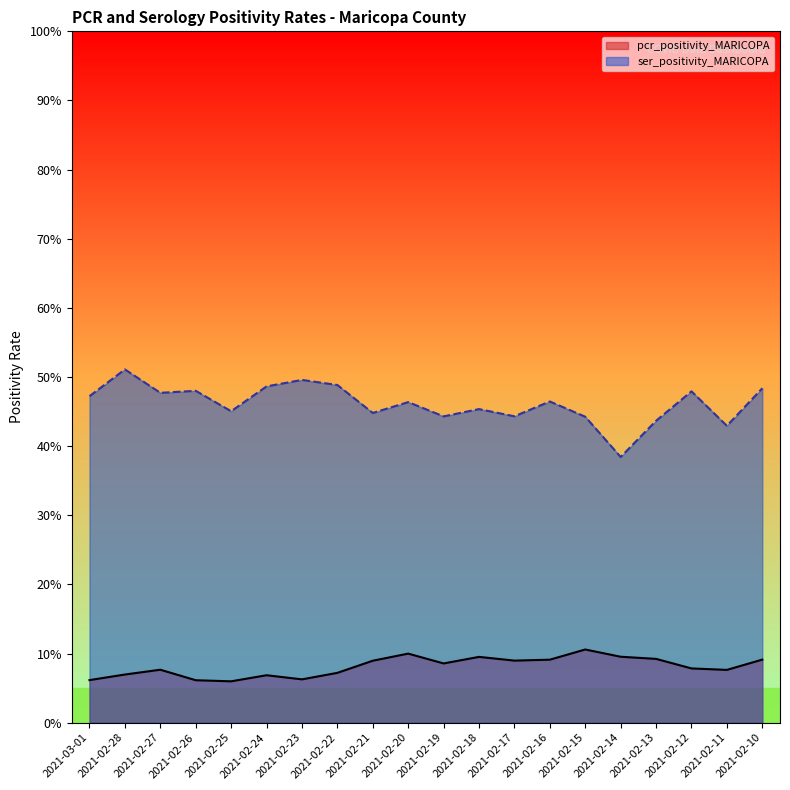

Does the chart have visible grid lines?

No